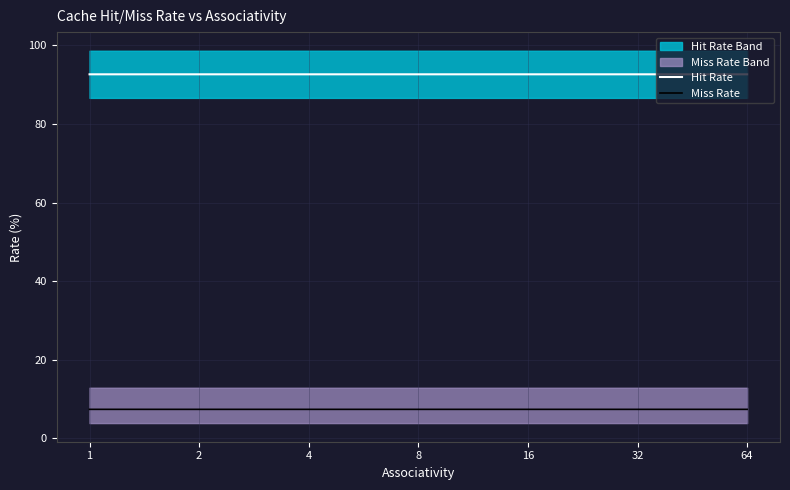

What are all the series names shown in the legend?

Hit Rate, Miss Rate